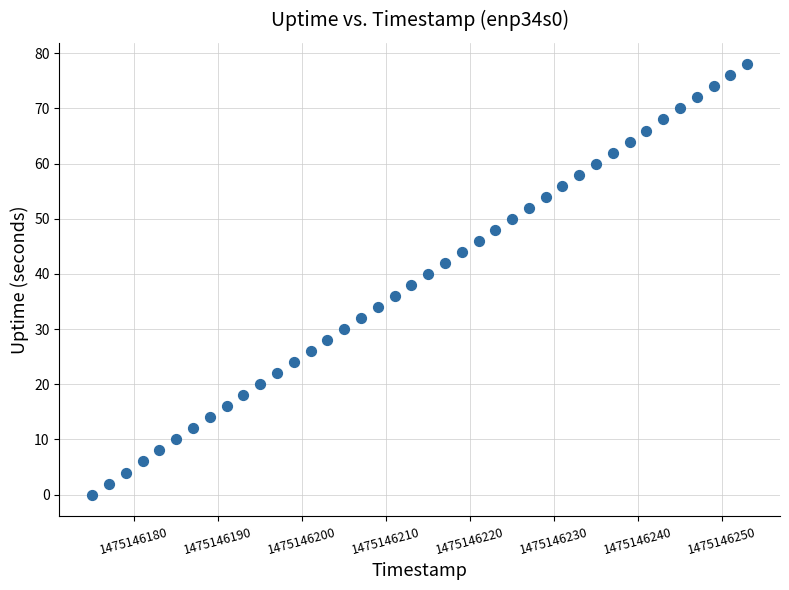

What is the range of Y values (max minus min)?

78